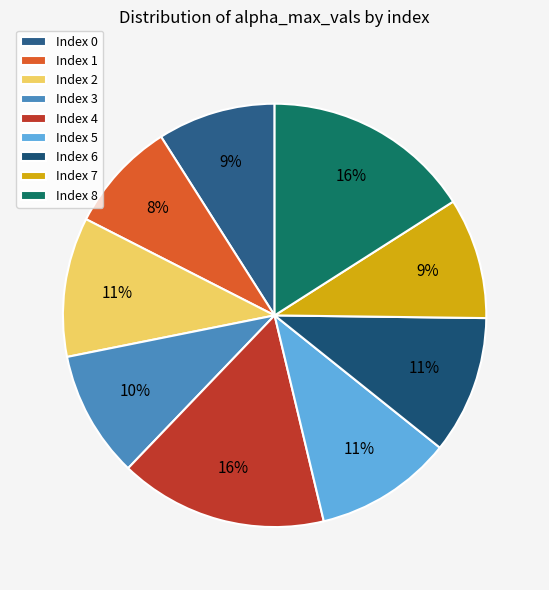

Is there any slice that represents more than half of the pie?

No